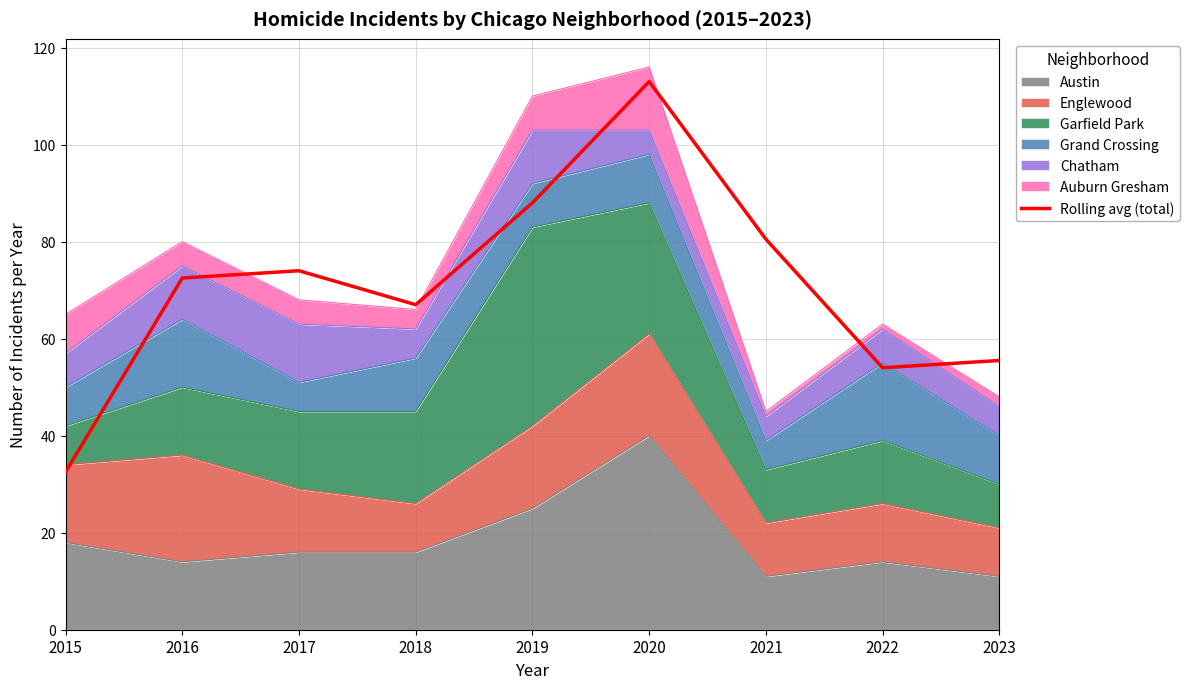

What is the value of the 7th point from the left?

80.5